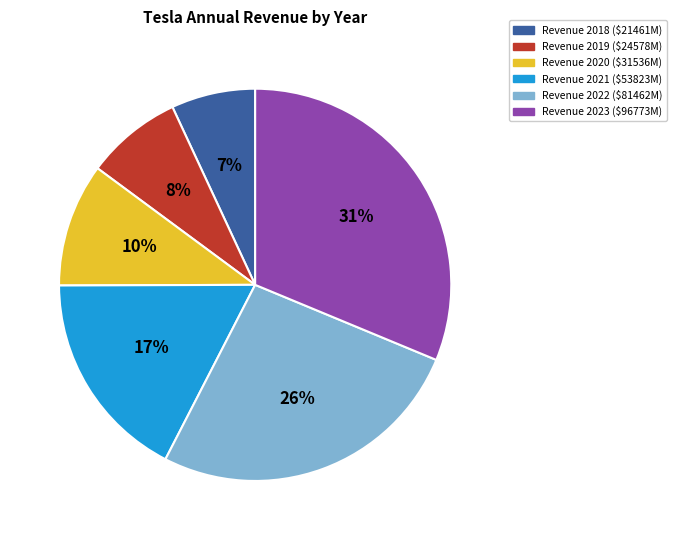

To the nearest percent, what is the difference between the largest and smallest slice percentages?

24%